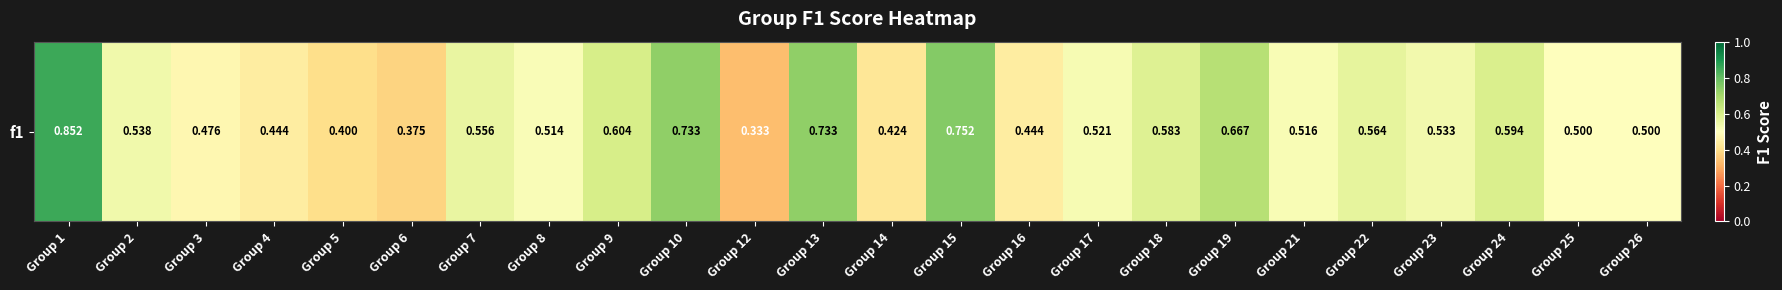

Reading right to left, list all the values displayed in this chart.

0.5	0.5	0.6	0.5	0.6	0.5	0.7	0.6	0.5	0.4	0.8	0.4	0.7	0.3	0.7	0.6	0.5	0.6	0.4	0.4	0.4	0.5	0.5	0.9